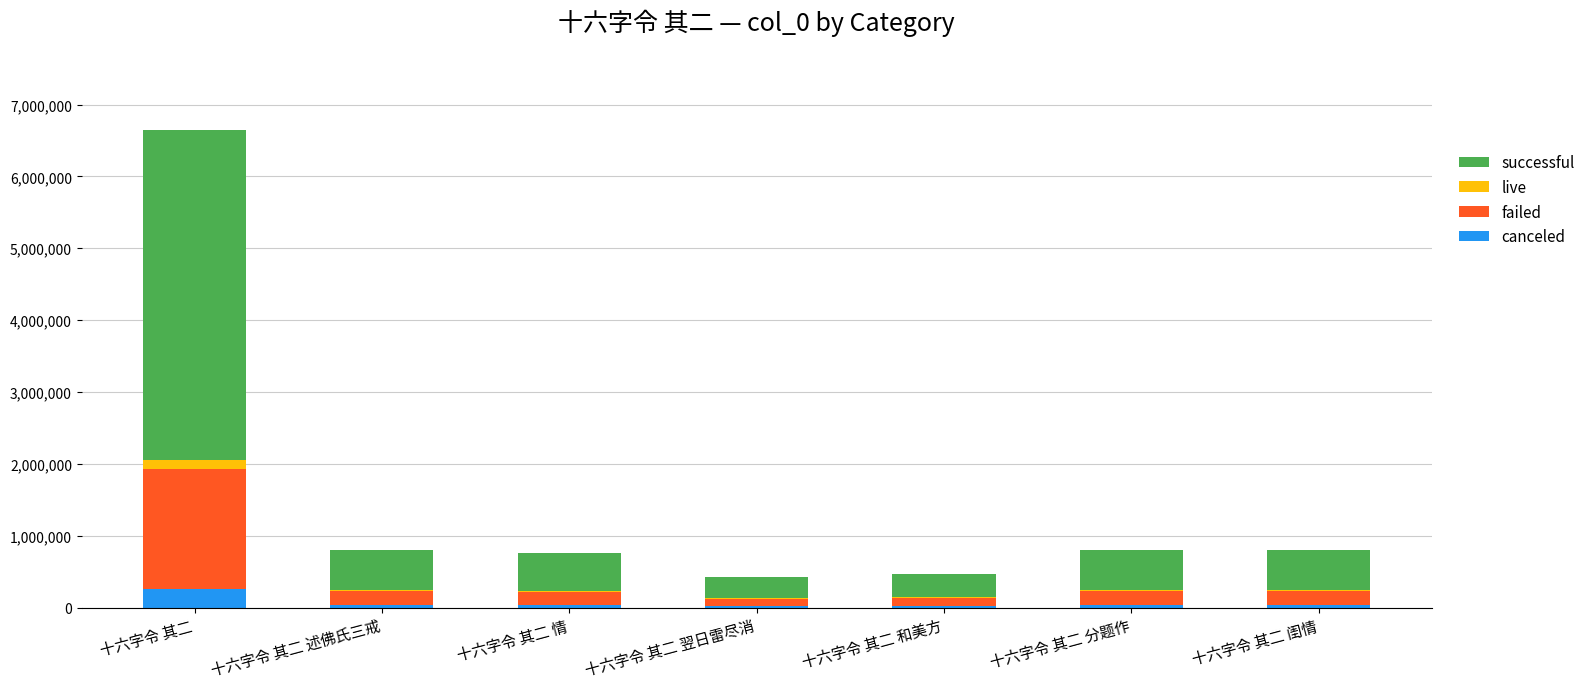

How many series are shown in this chart?

4